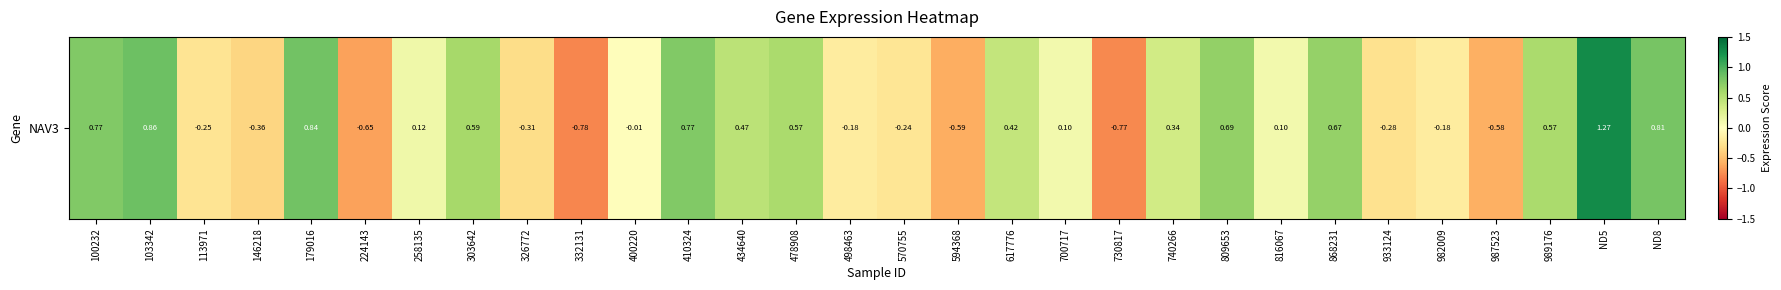

How many categories are shown in the chart?

30